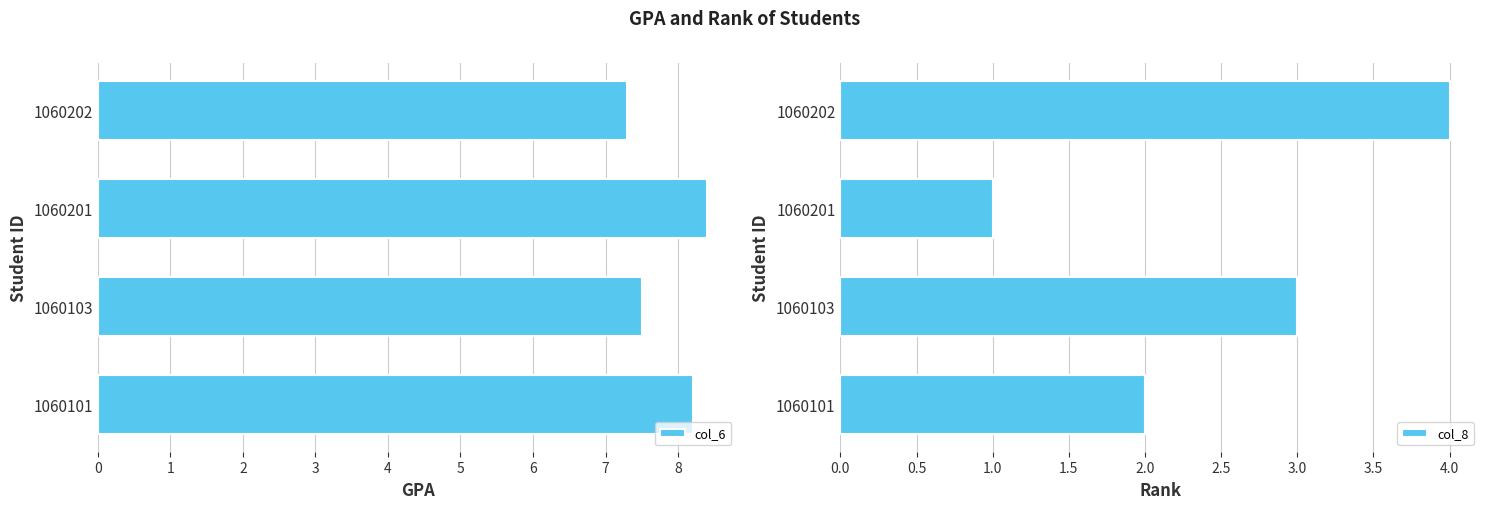

At which label is col_6 closest to 7?

1060202